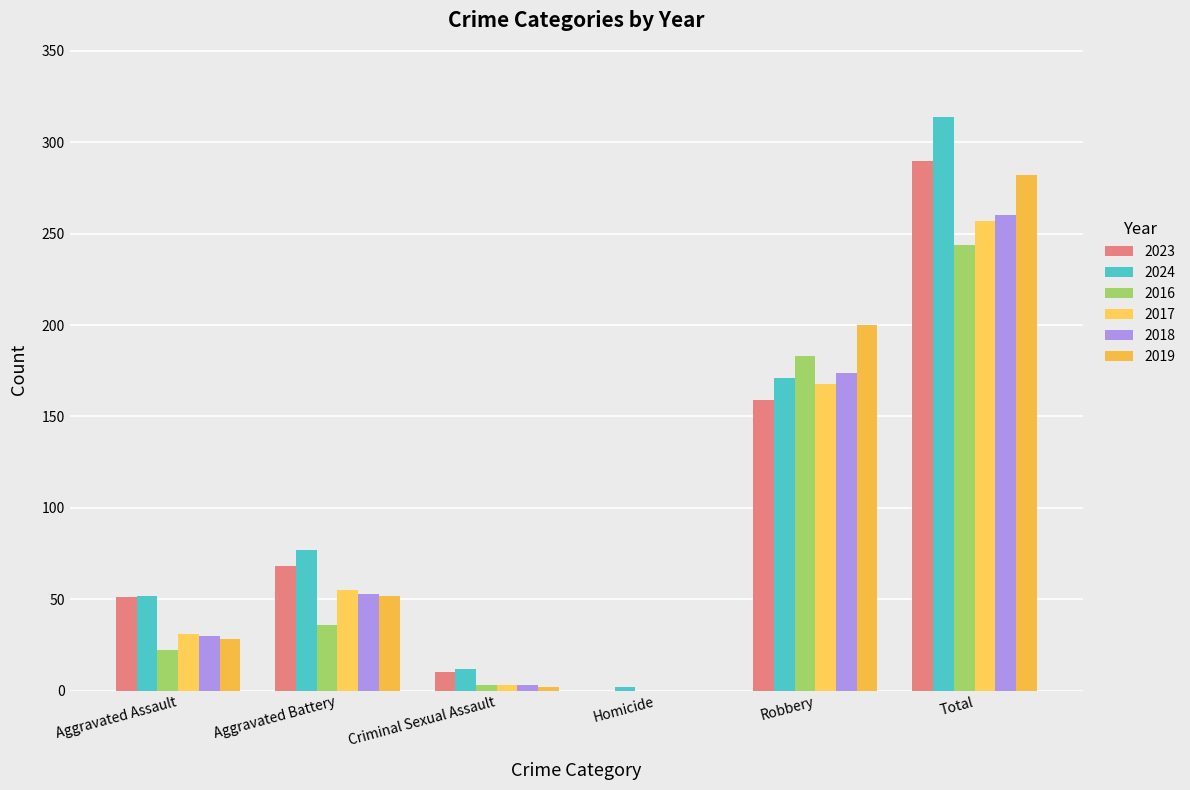

How many categories are shown in the chart?

6